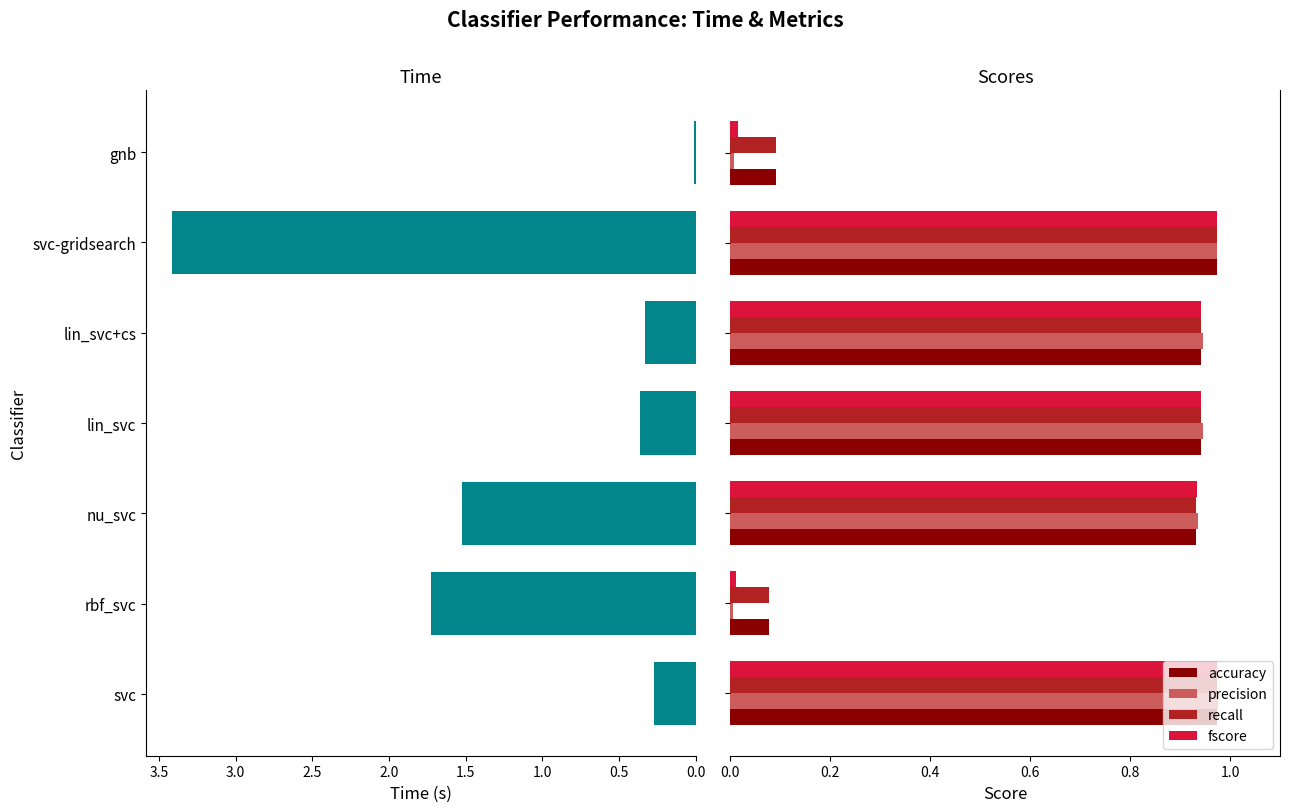

What is the average value of the accuracy series?

0.7